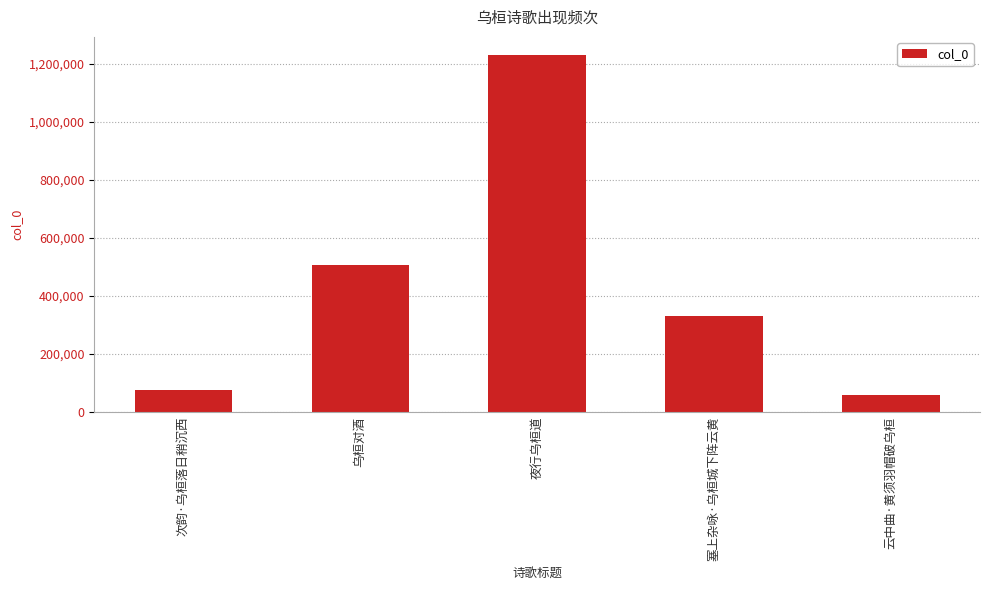

True or false: the data shows 506322 at 乌桓对酒.

True